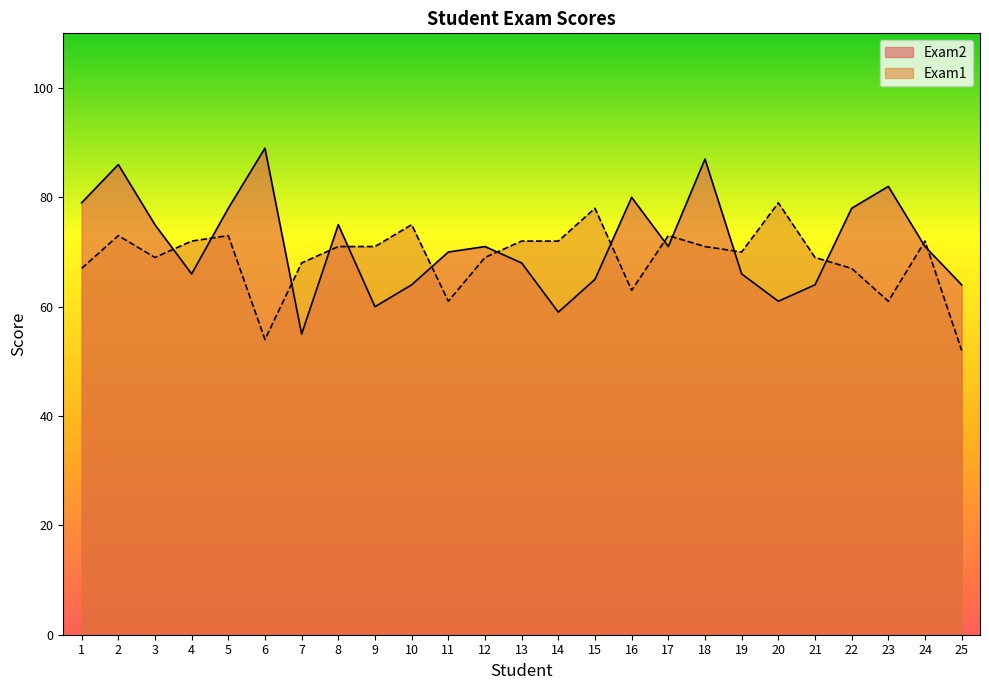

At 25, list the series in order from largest to smallest.

Exam2, Exam1